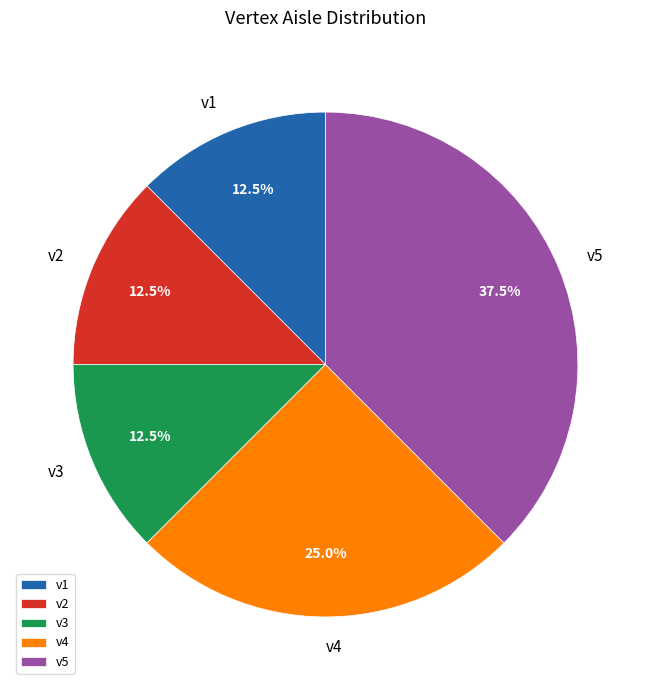

Which category has the biggest portion of the pie?

v5